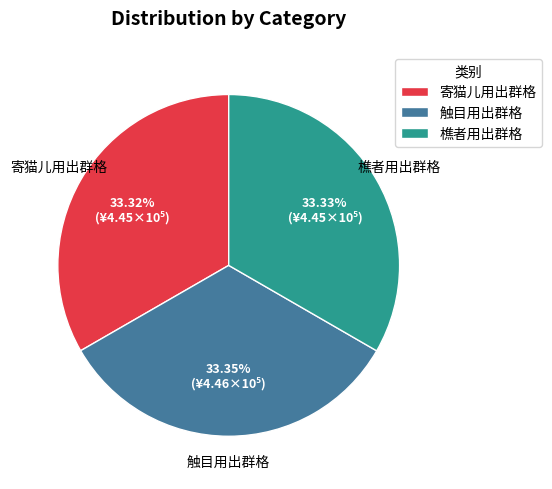

To the nearest percent, what portion does 寄猫儿用出群格 represent?

33%